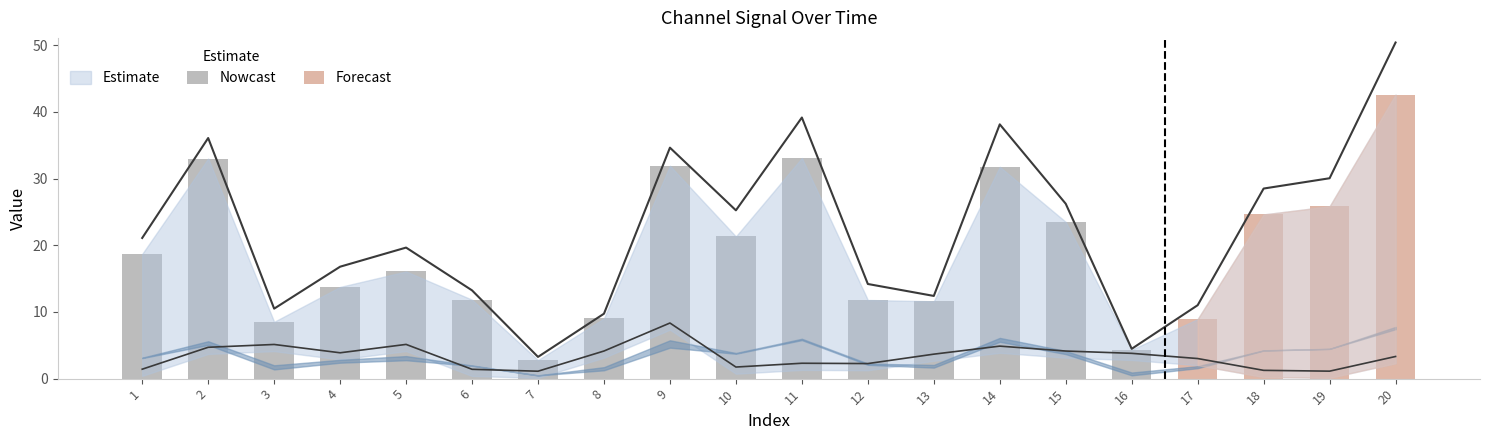

Rank the categories by 2_channel value from highest to lowest.

9, 5, 3, 14, 2, 8, 15, 4, 16, 13, 20, 17, 11, 12, 10, 1, 6, 18, 19, 7